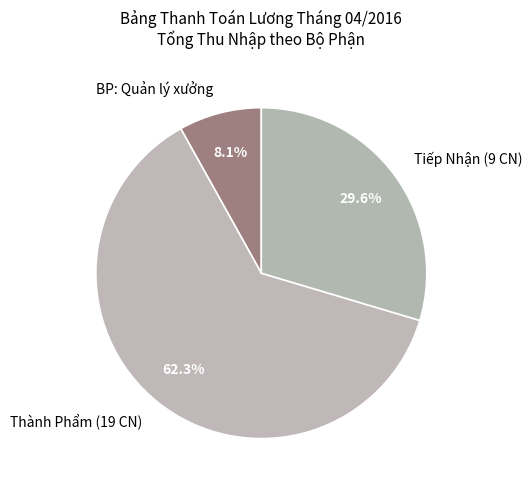

Between Tiếp Nhận (9 CN) and BP: Quản lý xưởng, which is larger?

Tiếp Nhận (9 CN)